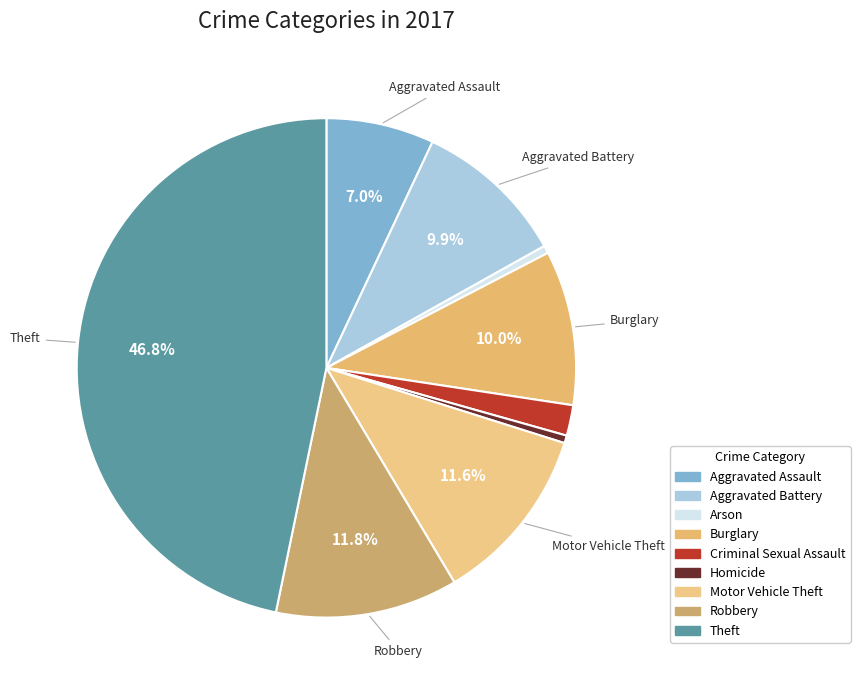

What is the change in value from Aggravated Assault to Arson?

-105